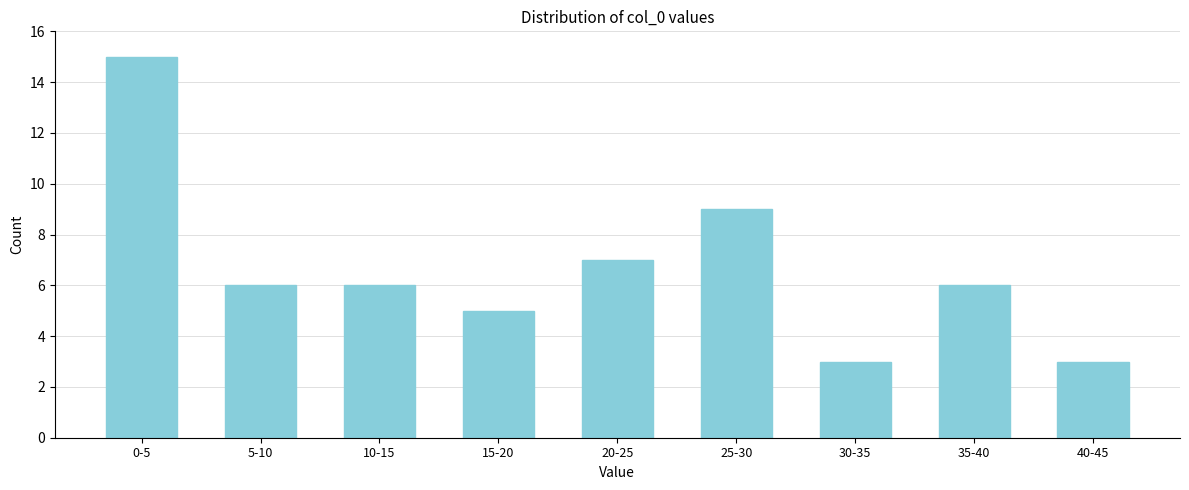

Reading left to right, list all the values displayed in this chart.

0-5=15	5-10=6	10-15=6	15-20=5	20-25=7	25-30=9	30-35=3	35-40=6	40-45=3